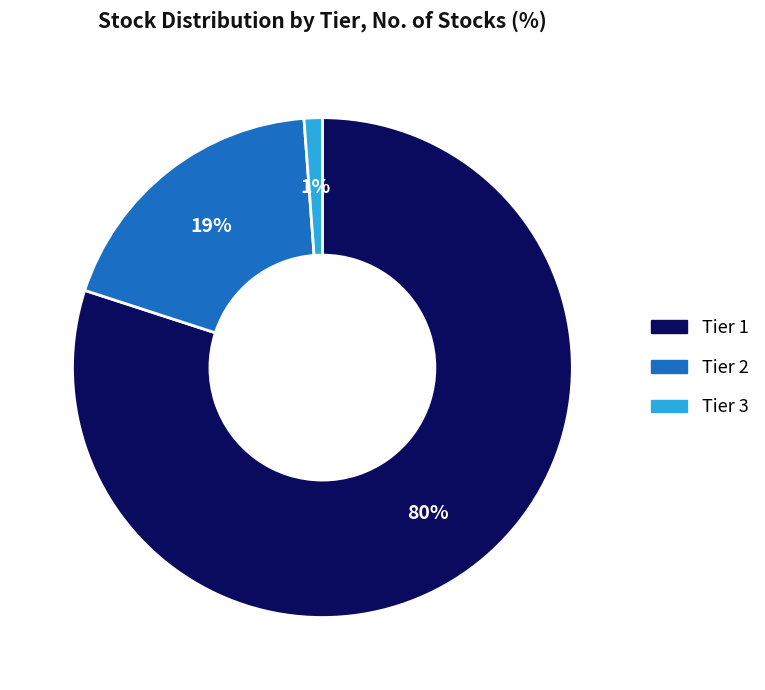

Which category has the smallest portion of the pie?

Tier 3